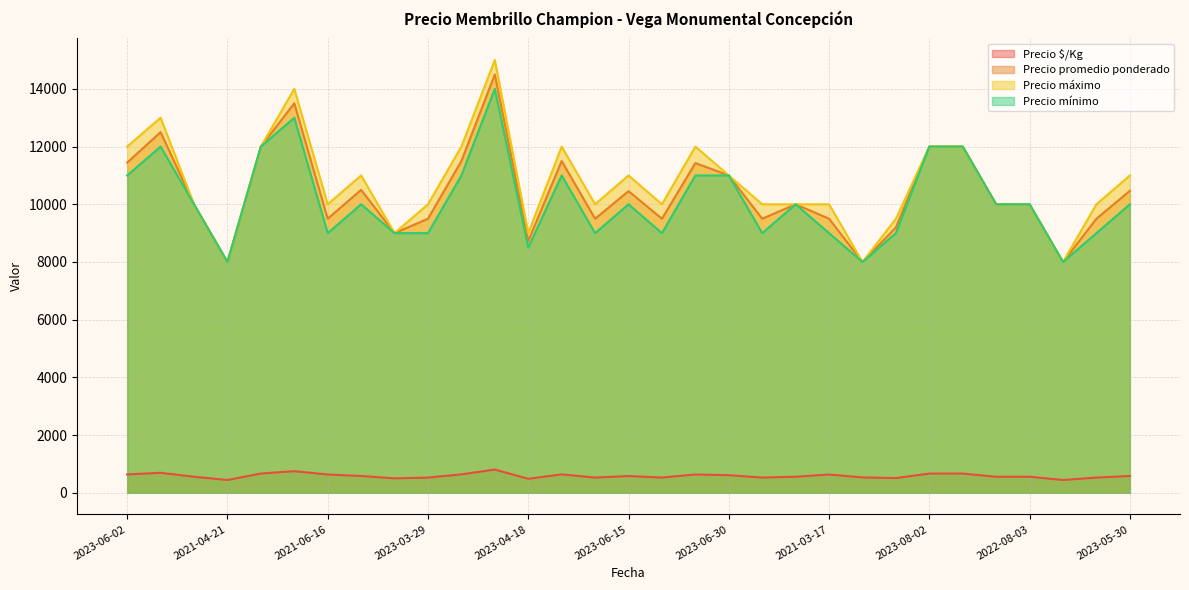

At which category is the sum across all series the highest?

2023-07-19